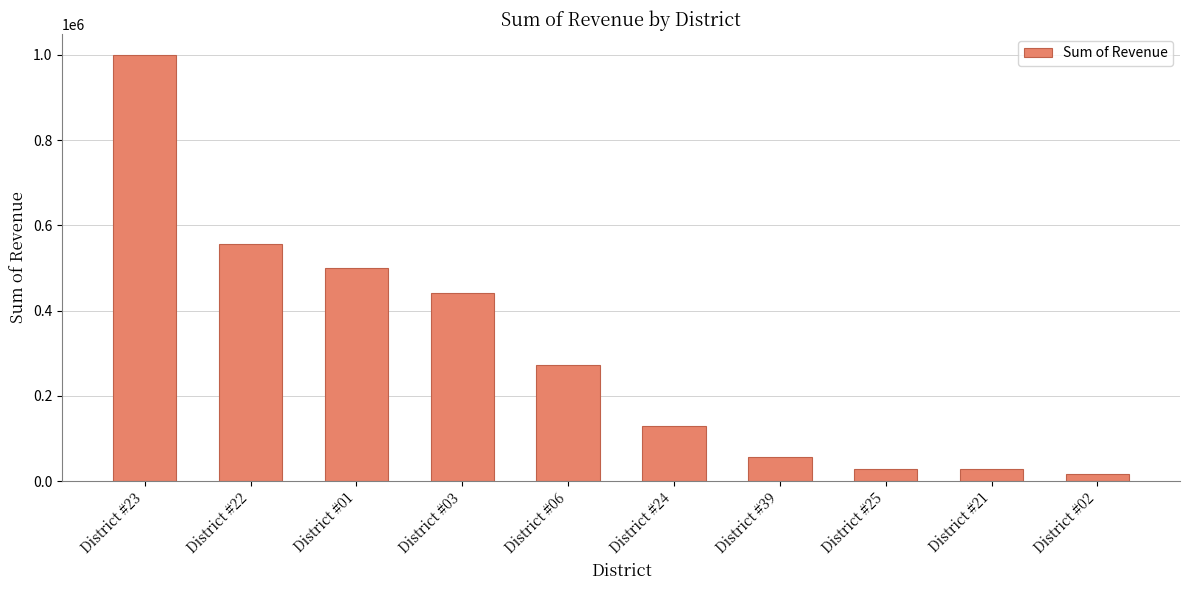

What is the change in value from District #23 to District #01?

-499511.2